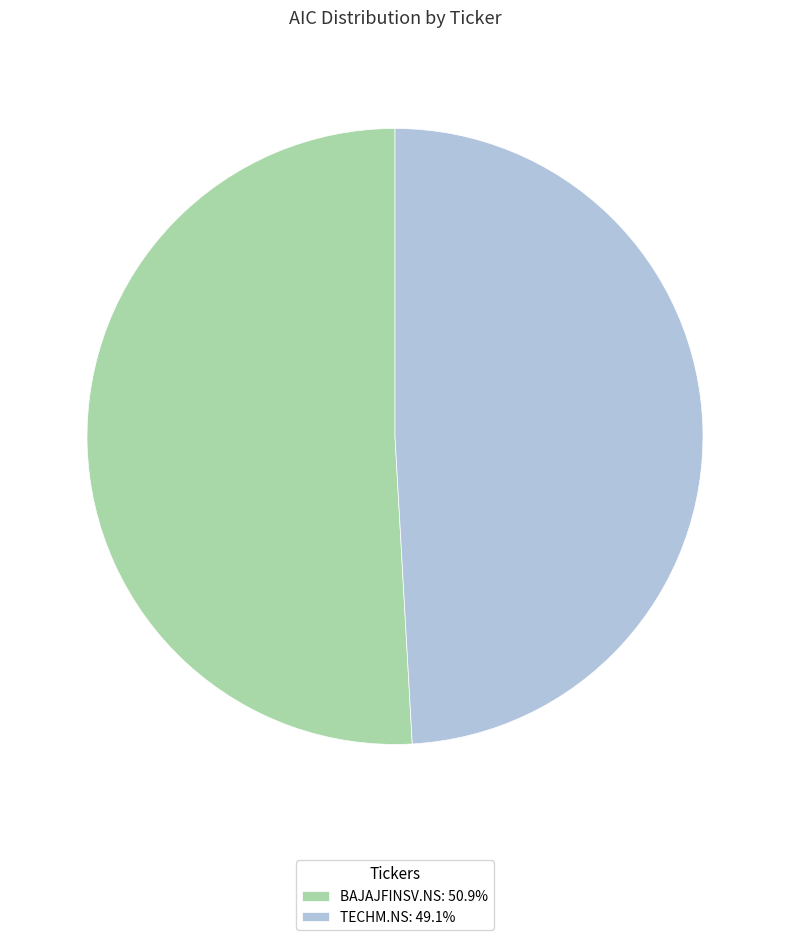

Does TECHM.NS: 49.1% represent more than half of the total?

No